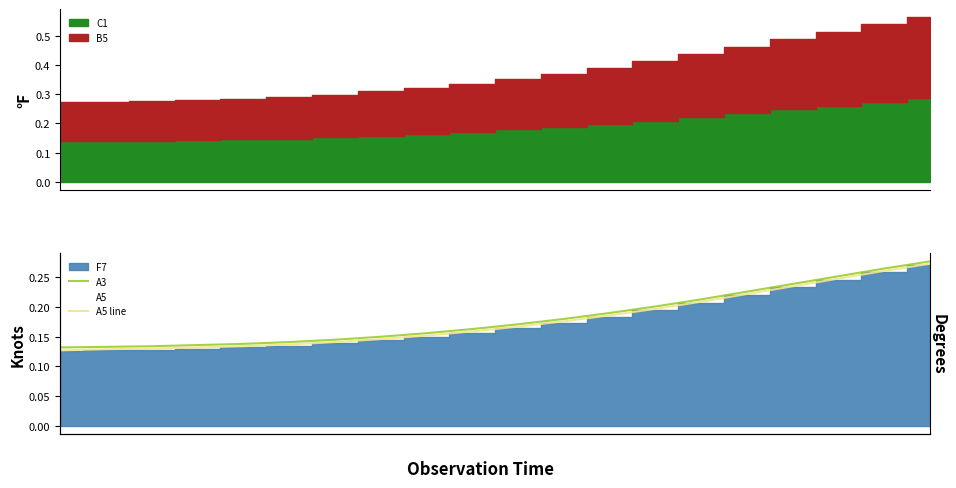

At which category is the sum across all series the highest?

19